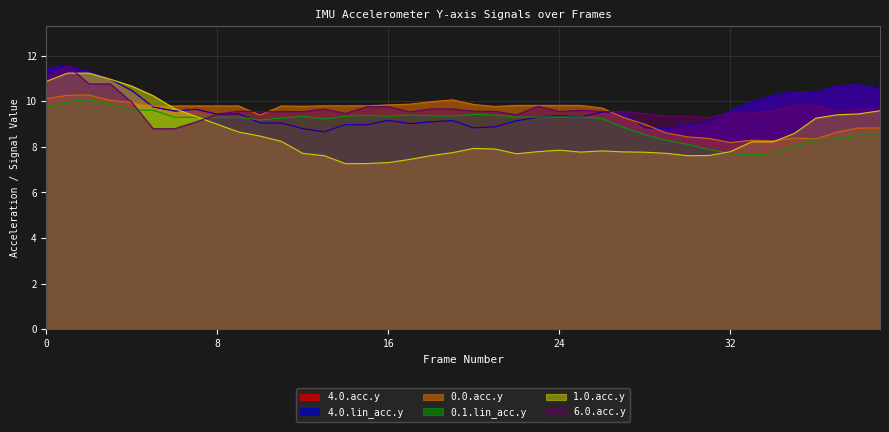

Is it true that 4.0.lin_acc.y equals 5.6 at 22?

False